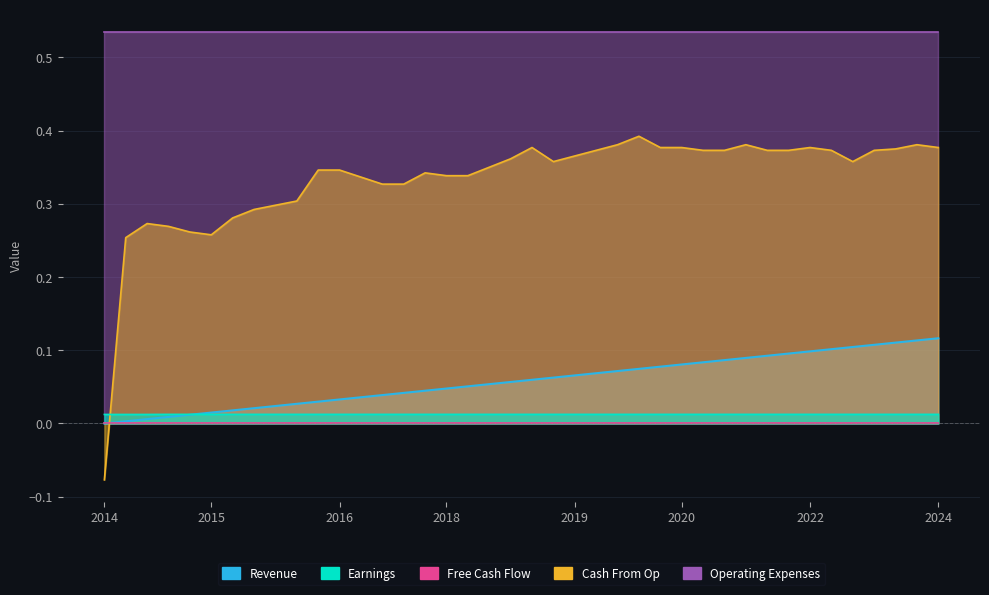

After their last crossing, which series has the higher values: Revenue or Cash From Op?

Cash From Op